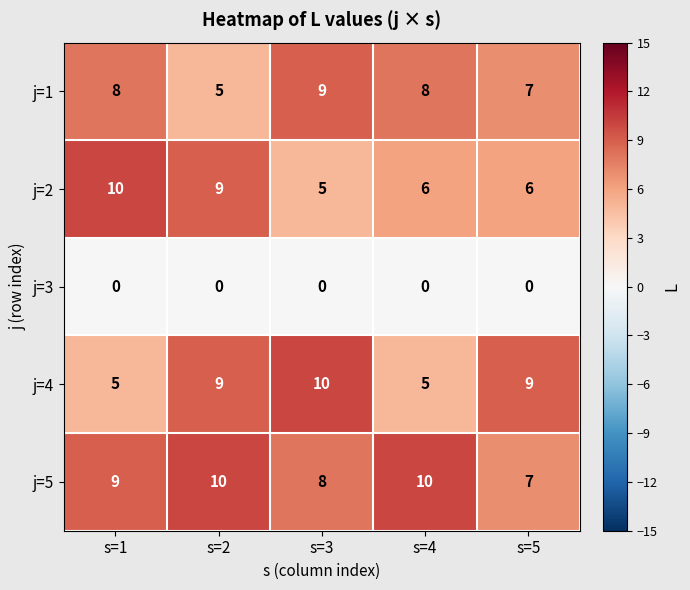

Count the number of categories in the chart.

5